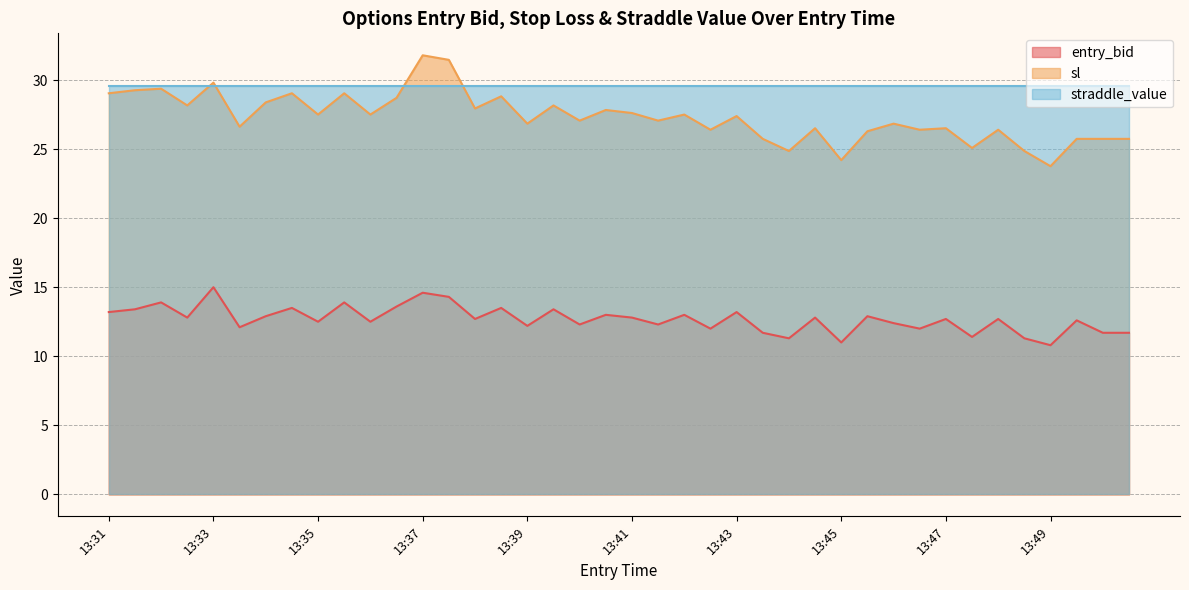

Count the number of data series in this chart.

3